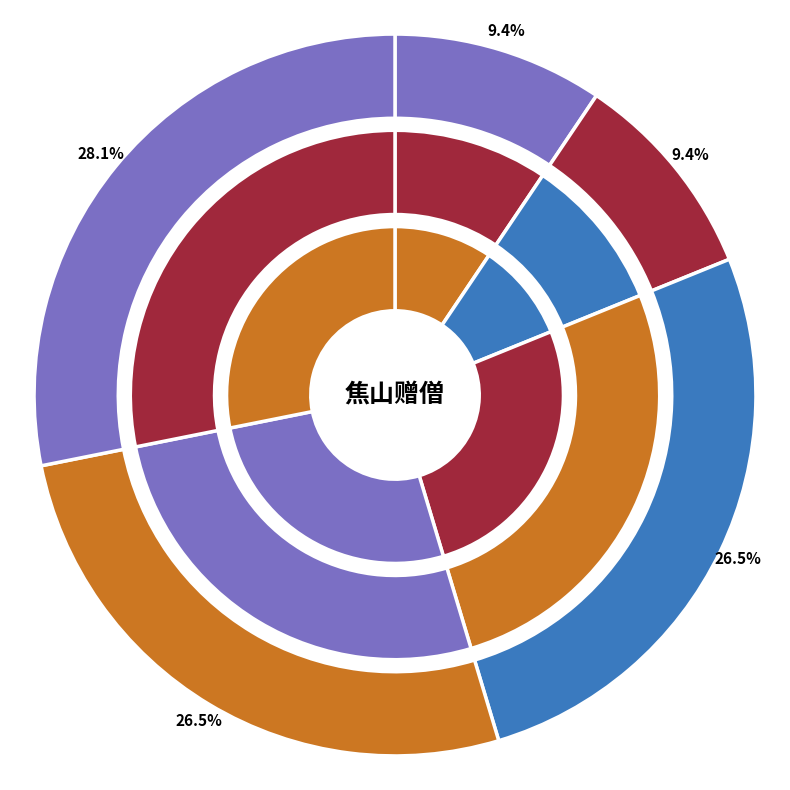

What is the change in value from 焦山赠僧二首 其一 to 焦山赠僧二首?

+66111